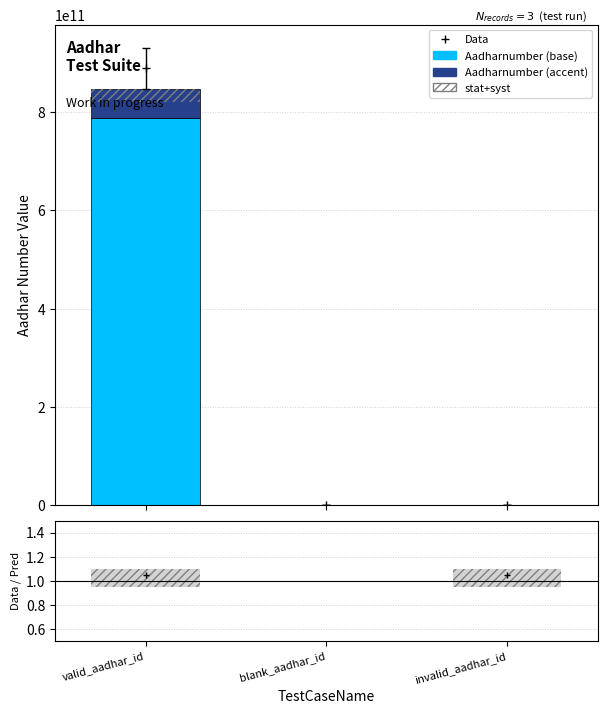

List the labels in order of Aadharnumber (base) value, smallest first.

blank_aadhar_id, invalid_aadhar_id, valid_aadhar_id